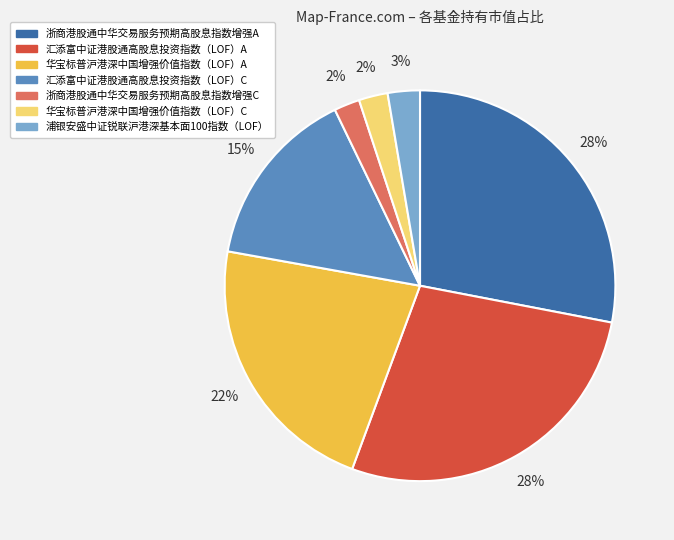

Is 浙商港股通中华交易服务预期高股息指数增强C the majority of the pie?

No